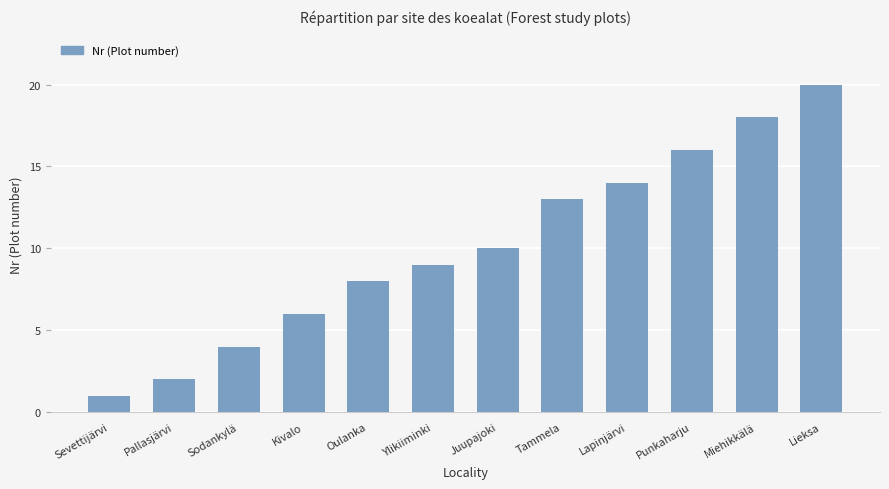

Are the bars grouped side by side (vs. stacked)?

No